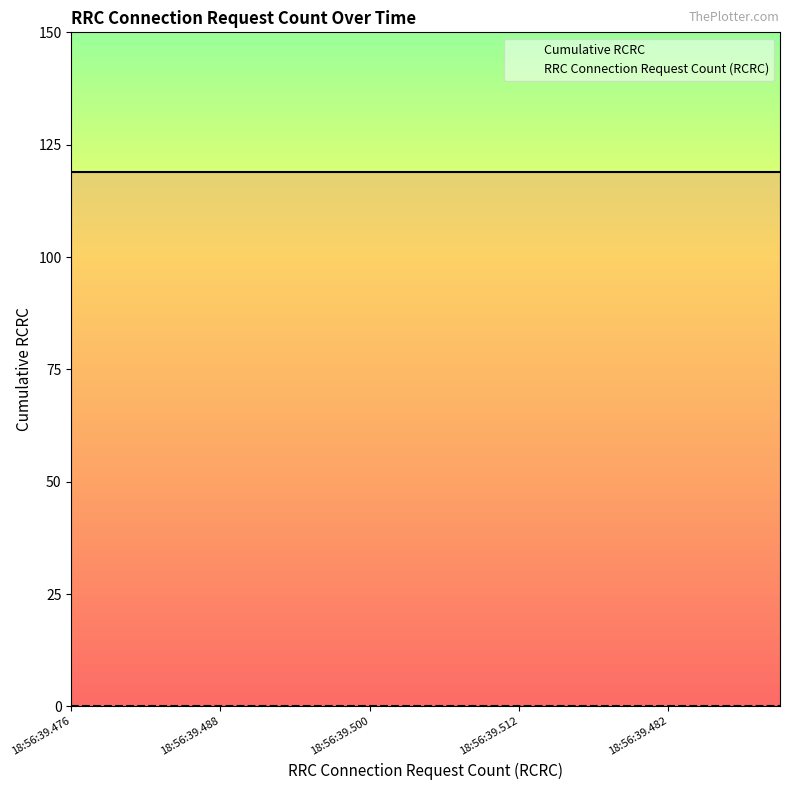

Which series has the largest total across all categories?

Cumulative RCRC